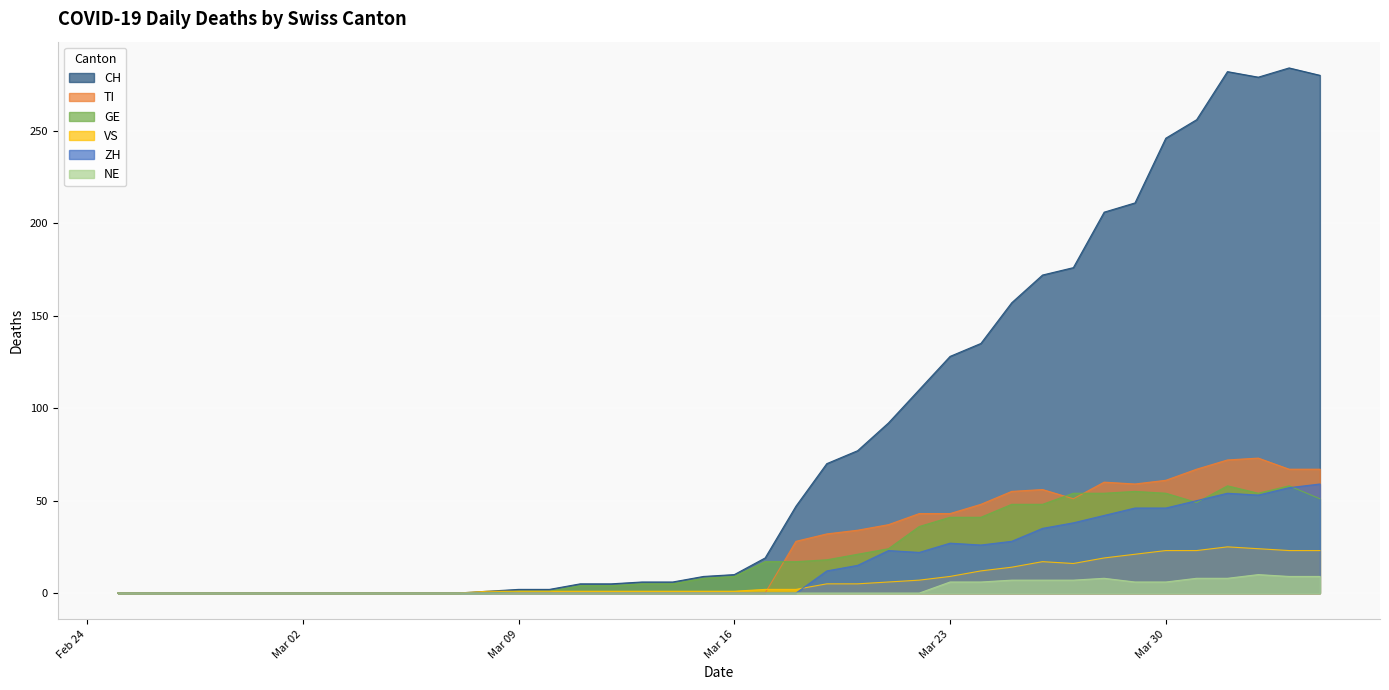

True or false: CH and VS intersect in this chart.

False